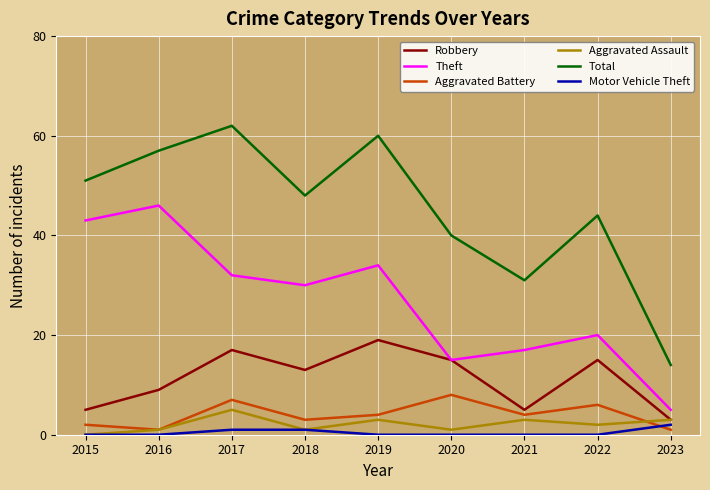

At 2021, list the series in order from smallest to largest.

Motor Vehicle Theft, Aggravated Assault, Aggravated Battery, Robbery, Theft, Total